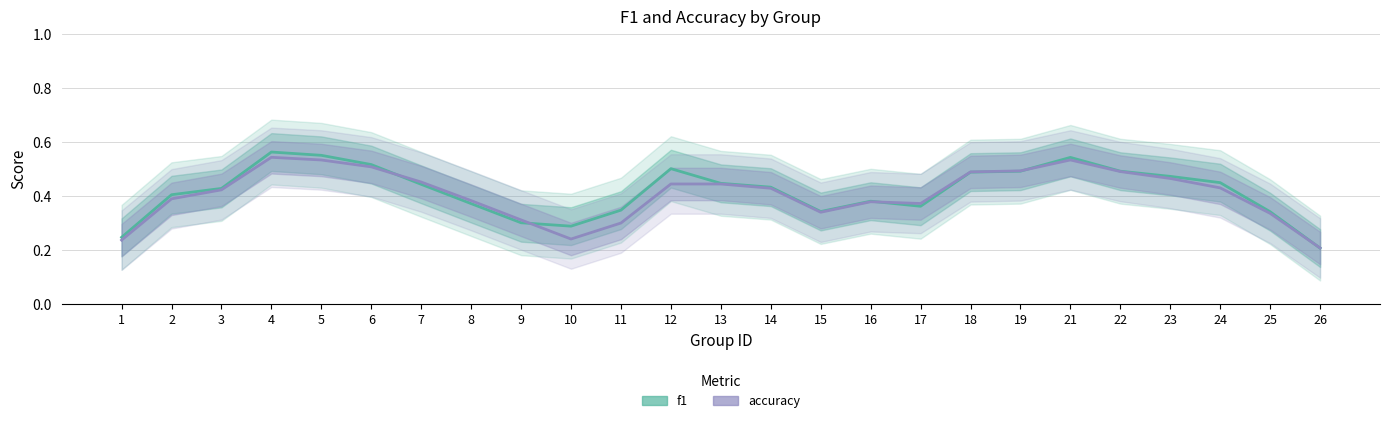

Which series ends up on top after the final intersection of f1 and accuracy?

accuracy